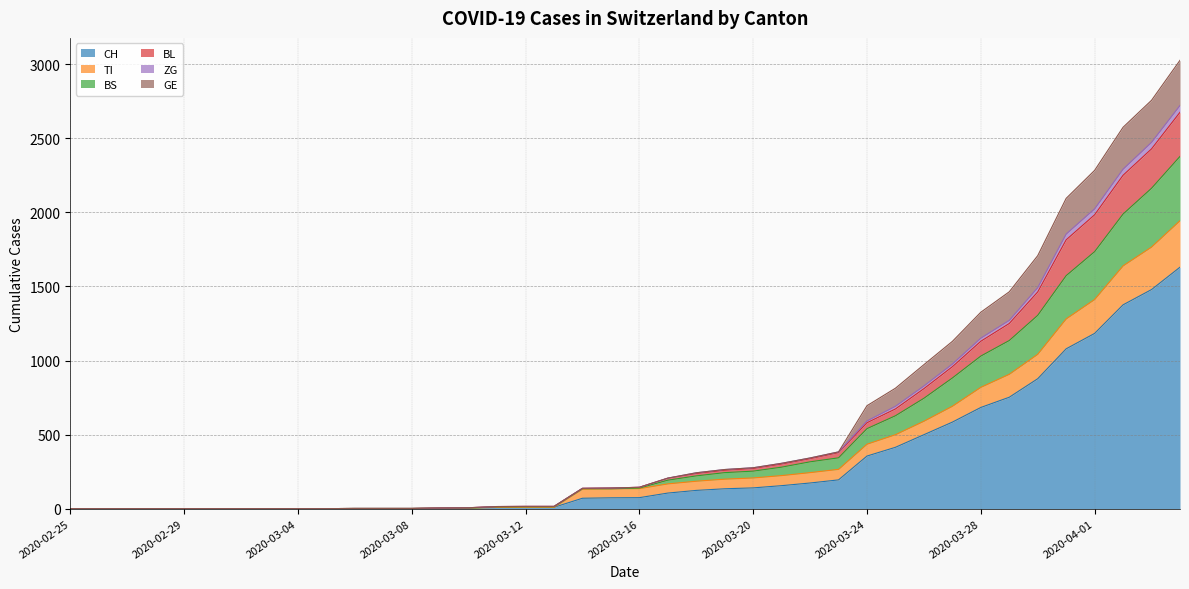

What is the highest value of the CH series?

1630